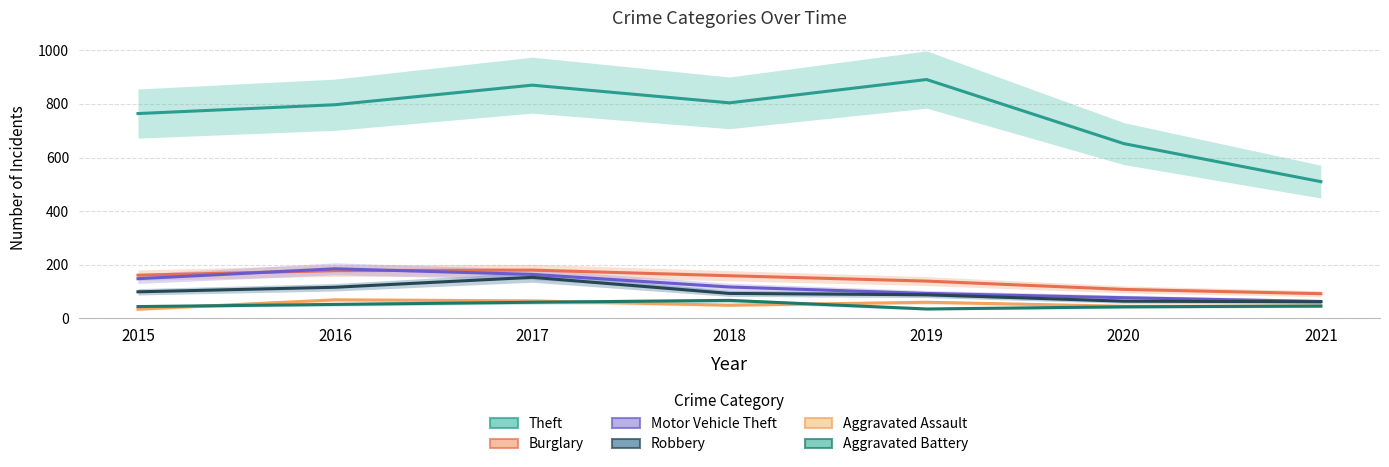

What is the difference between the maximum and minimum values in the Aggravated Battery series?

32